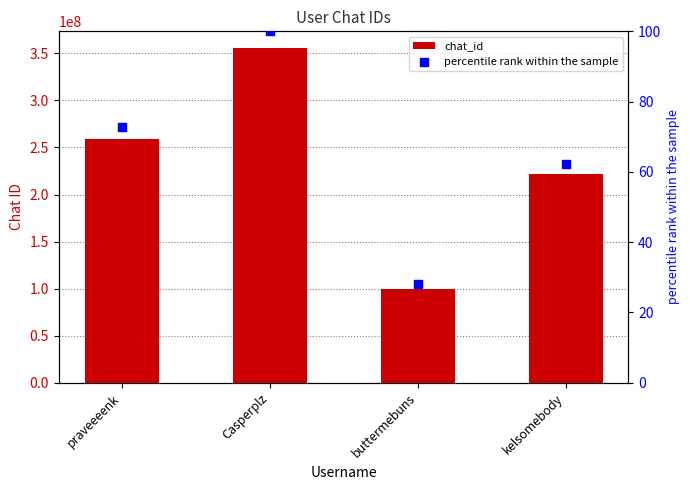

What are all the series names shown in the legend?

chat_id, percentile rank within the sample